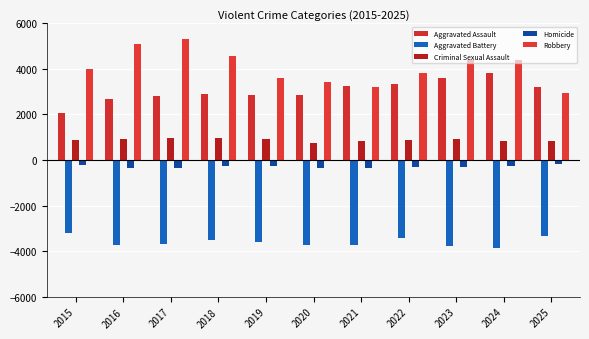

Which series has the largest total across all categories?

Robbery